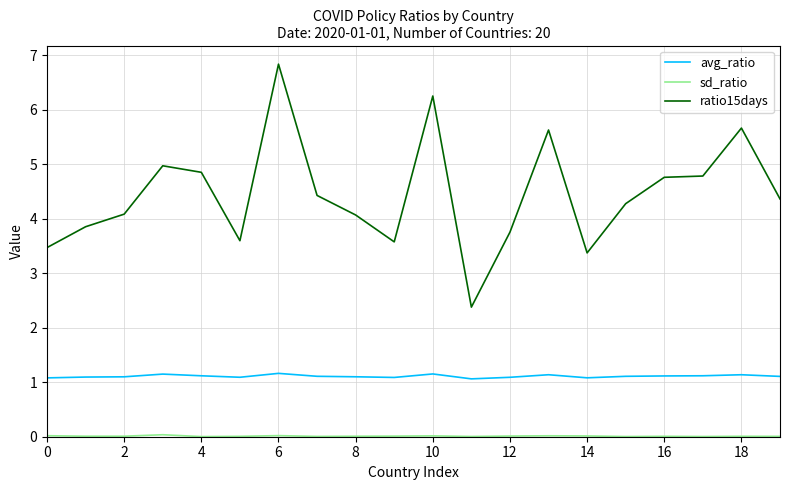

True or false: avg_ratio and ratio15days cross at least once.

False